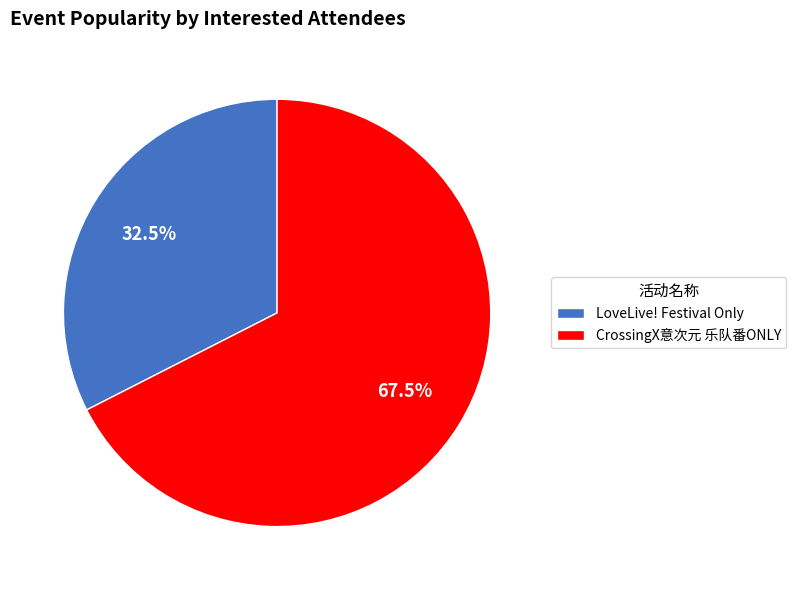

Which category accounts for the majority?

CrossingX意次元 乐队番ONLY